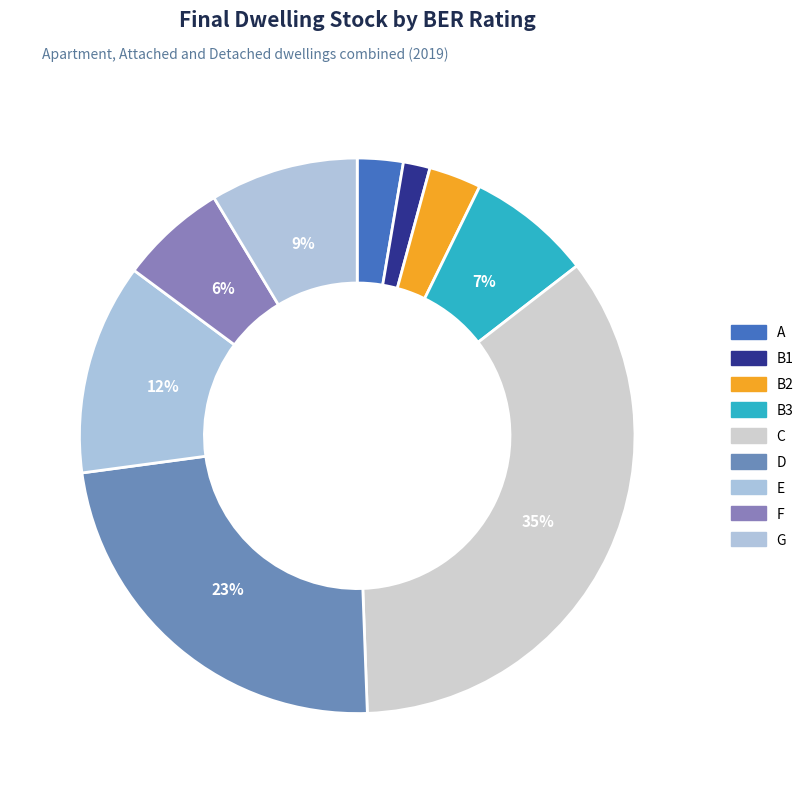

To the nearest percent, what portion does B3 represent?

7%